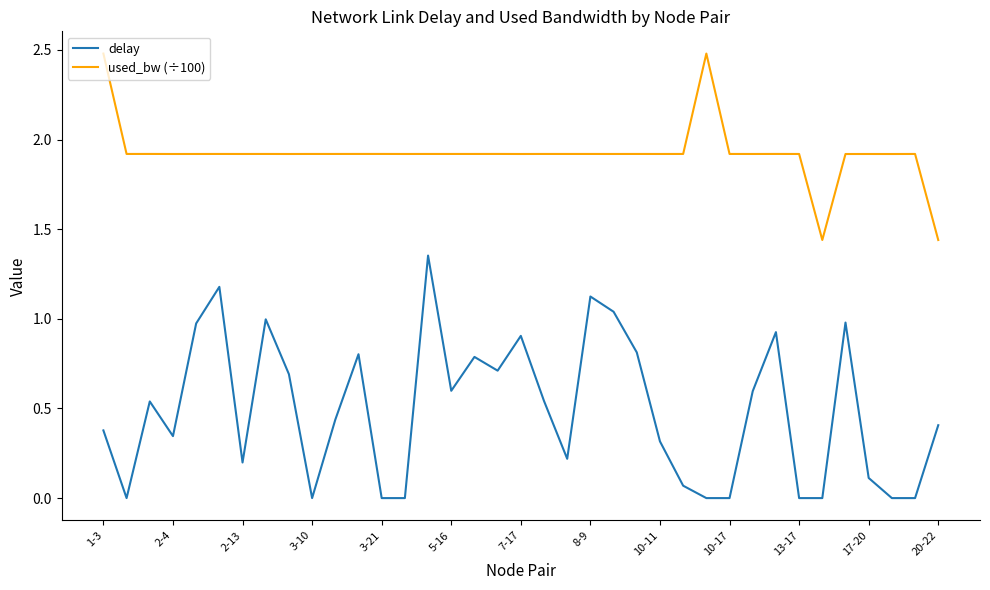

True or false: delay and used_bw (÷100) cross at least once.

False